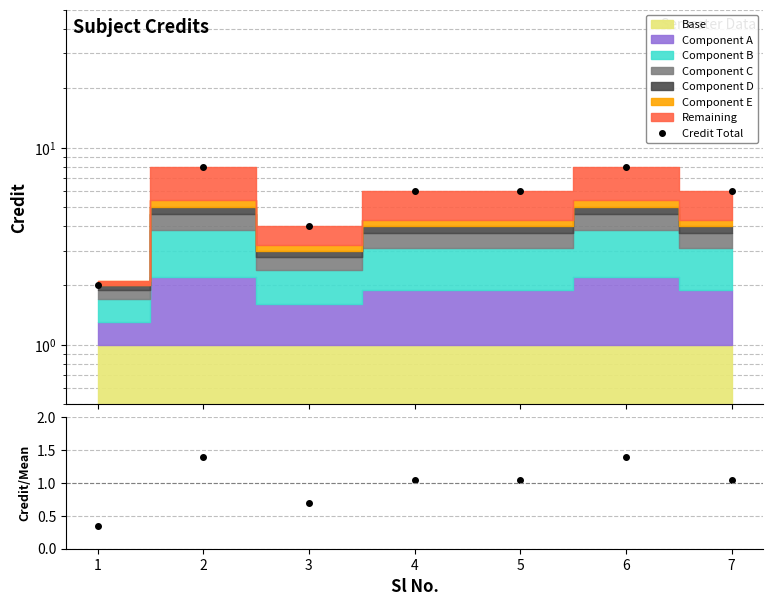

What is the sum of all Credit Total values?

40.0